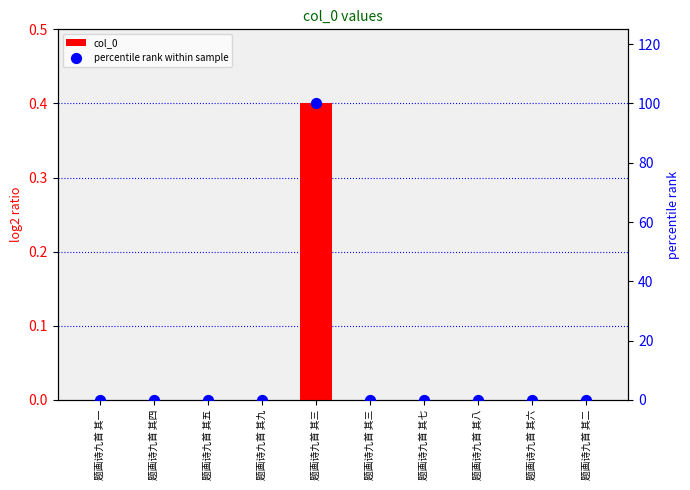

At how many categories does at least one series exceed 76?

1